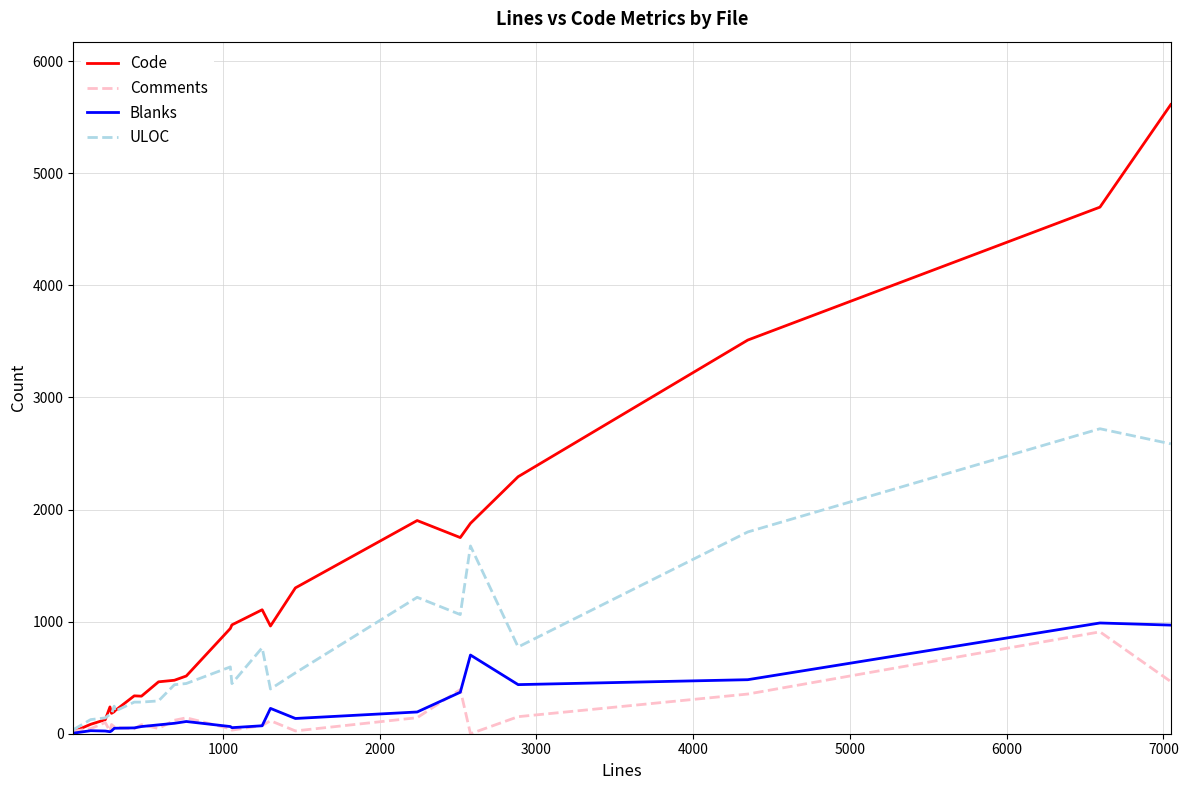

Which series has the widest spread of values?

Code